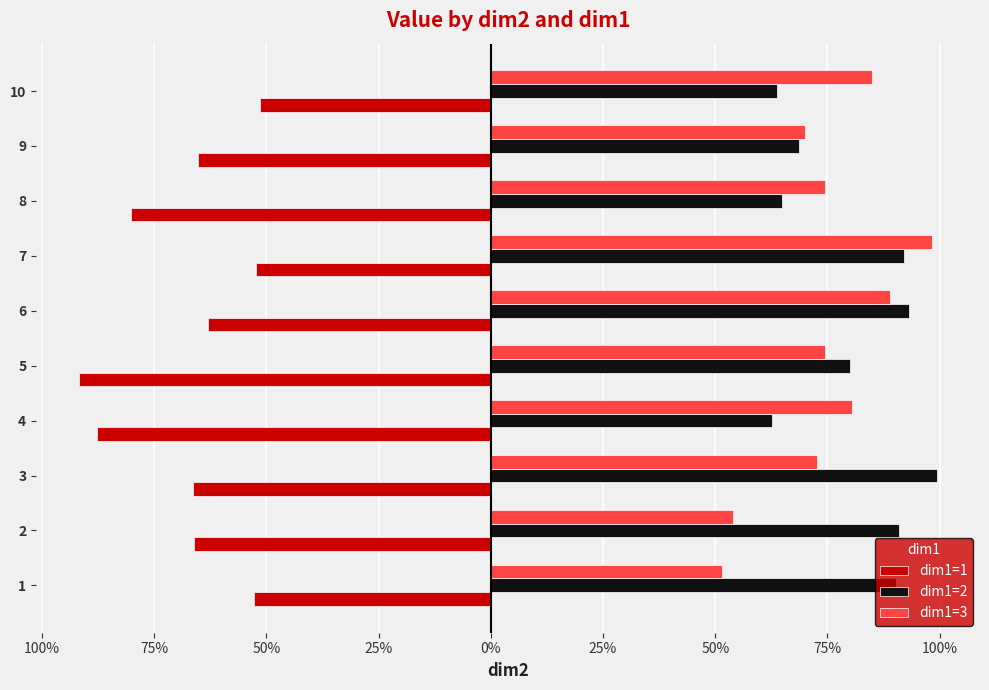

What are all the series names shown in the legend?

dim1=1, dim1=2, dim1=3